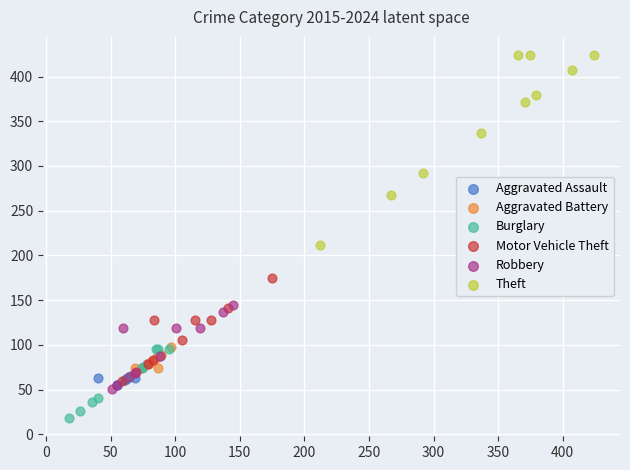

Which series has the widest spread of Y values?

Theft